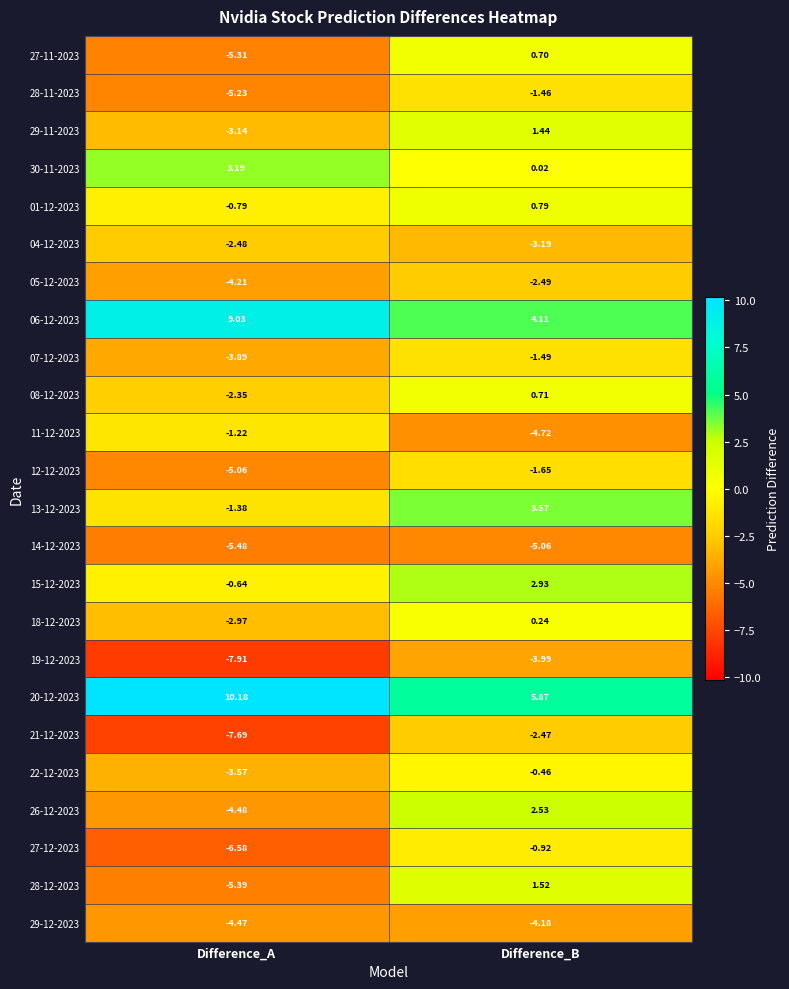

At which label does 08-12-2023 first exceed 0?

Difference_B